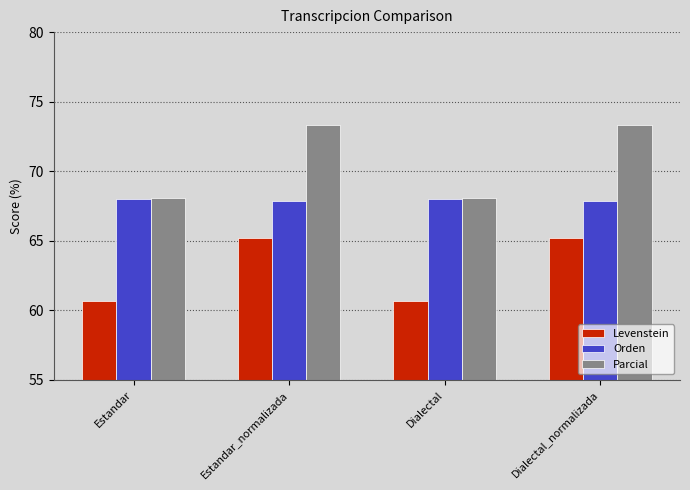

List the series in order of their overall mean, lowest first.

Levenstein, Orden, Parcial